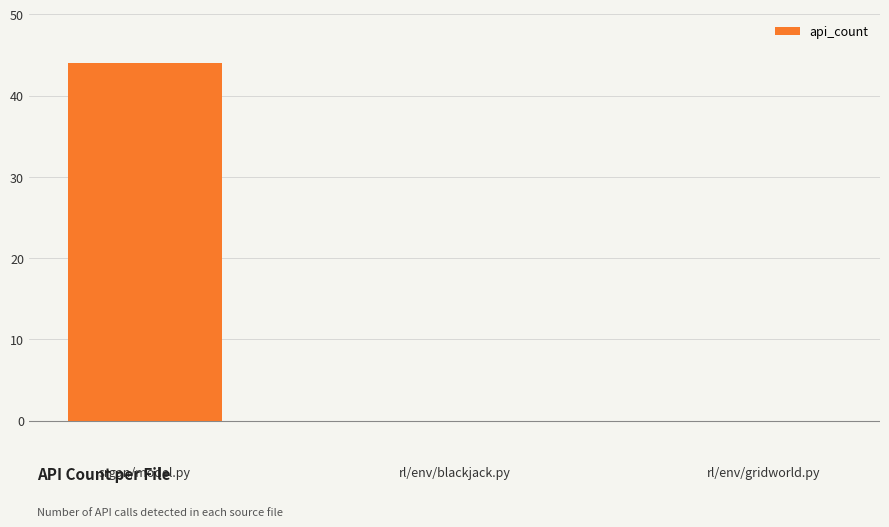

What is the change in value from srgan/model.py to rl/env/blackjack.py?

-44